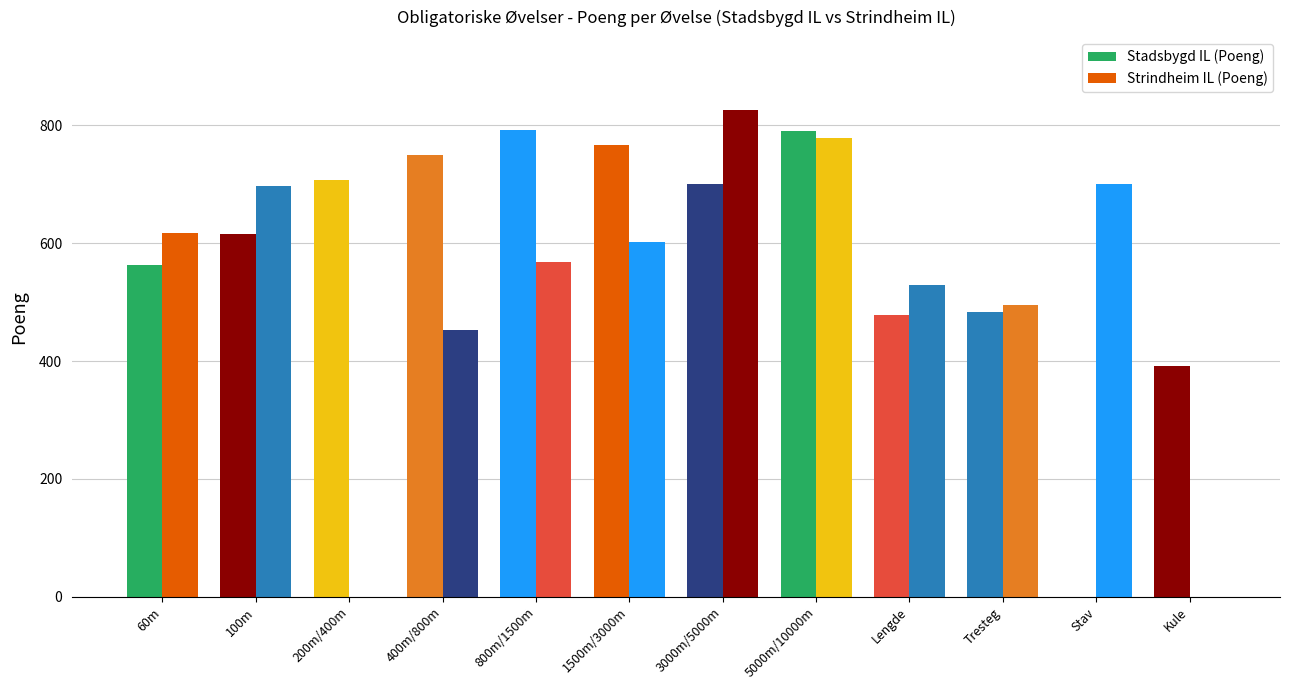

Which label corresponds to the smallest value in the chart?

Stav